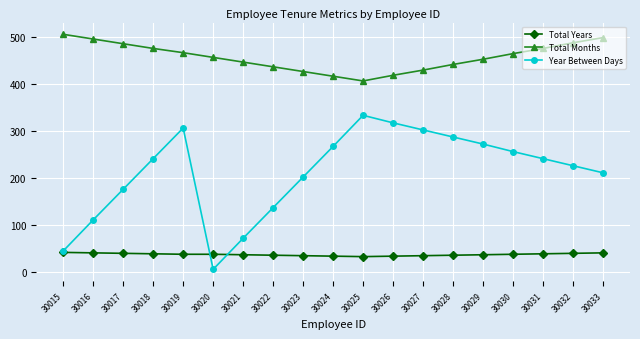

At how many categories does at least one series exceed 228?

19